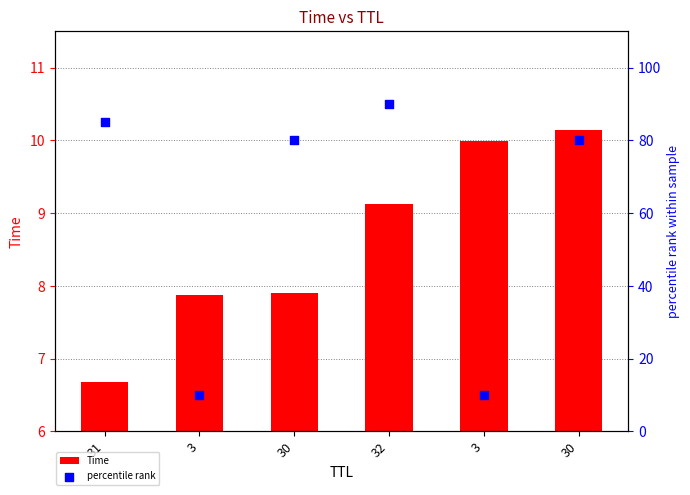

What are all the series names shown in the legend?

Time, percentile rank